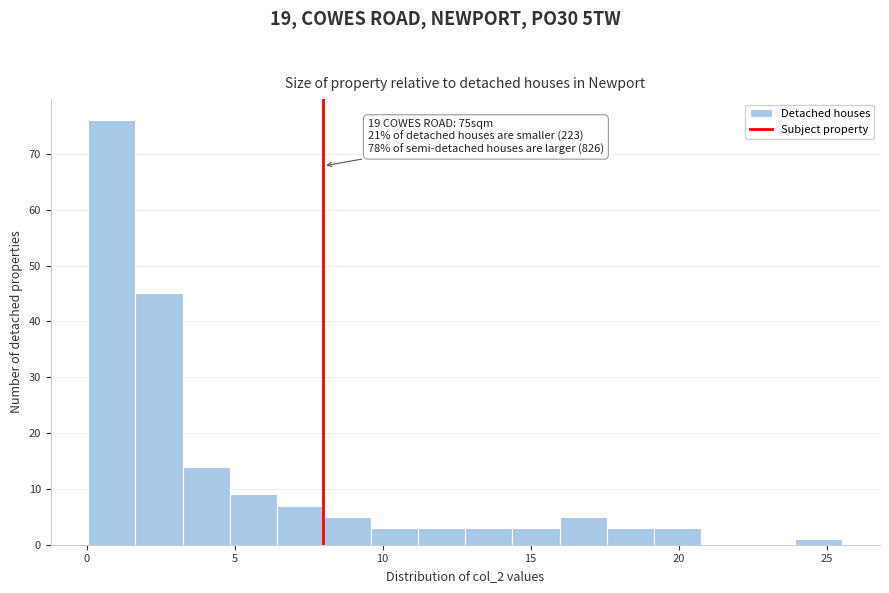

Around what value on the x-axis is the tallest bar? Give the approximate position of its centre, as read against the axis.

1.0